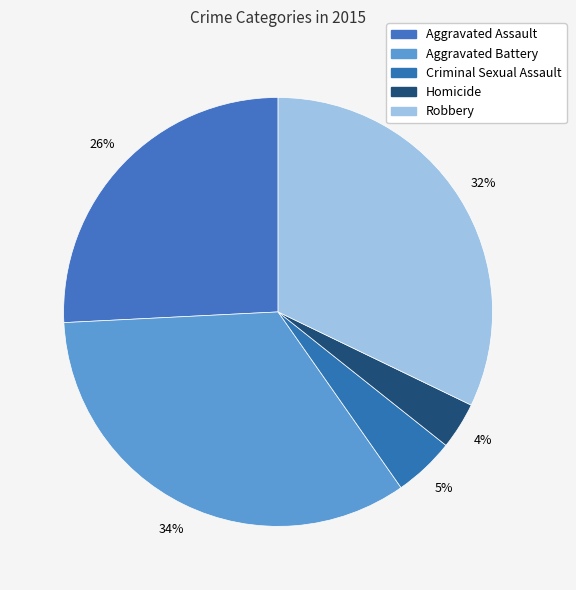

True or false: Homicide accounts for 1% of the total.

False